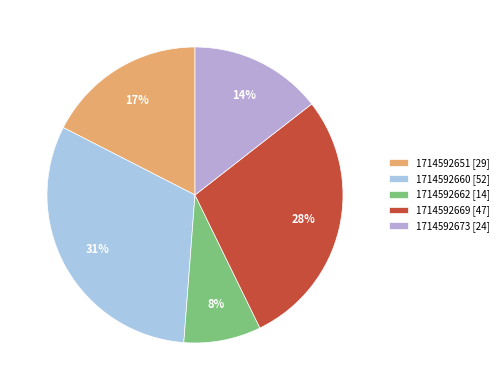

How much of the chart is everything except 1714592673?

85.5%